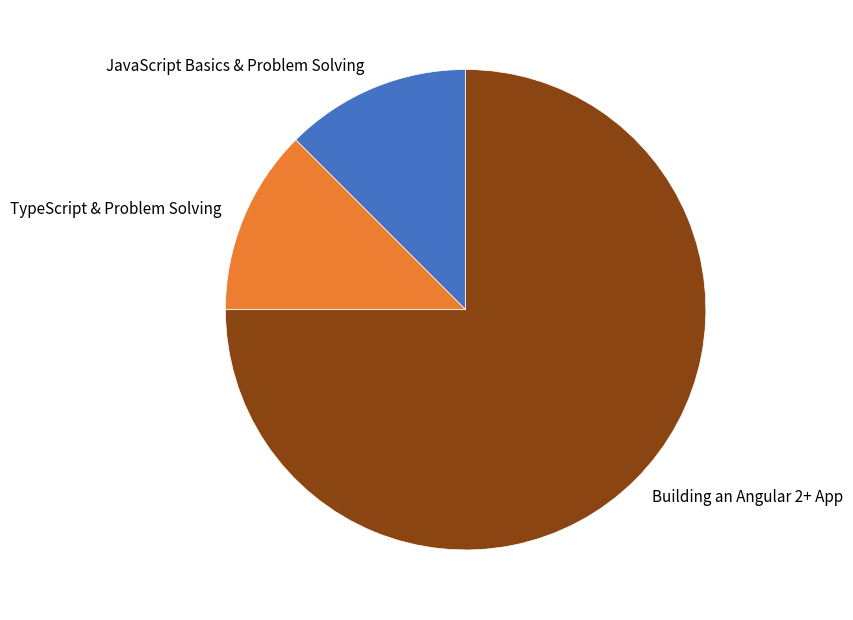

Approximately how many times larger is the value at Building an Angular 2+ App compared to TypeScript & Problem Solving?

6.0